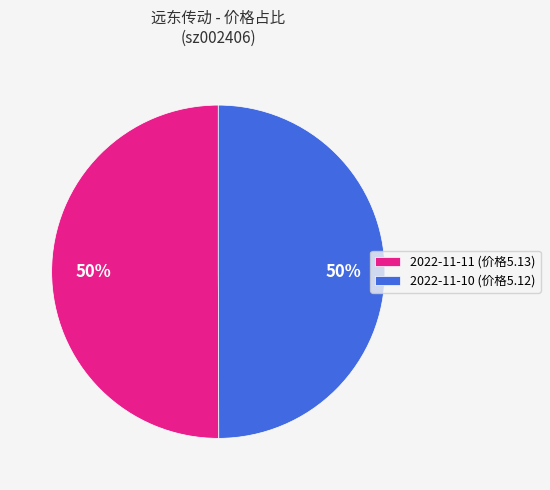

What is the ratio of the value at 2022-11-11 (价格5.13) to the value at 2022-11-10 (价格5.12)?

1.0